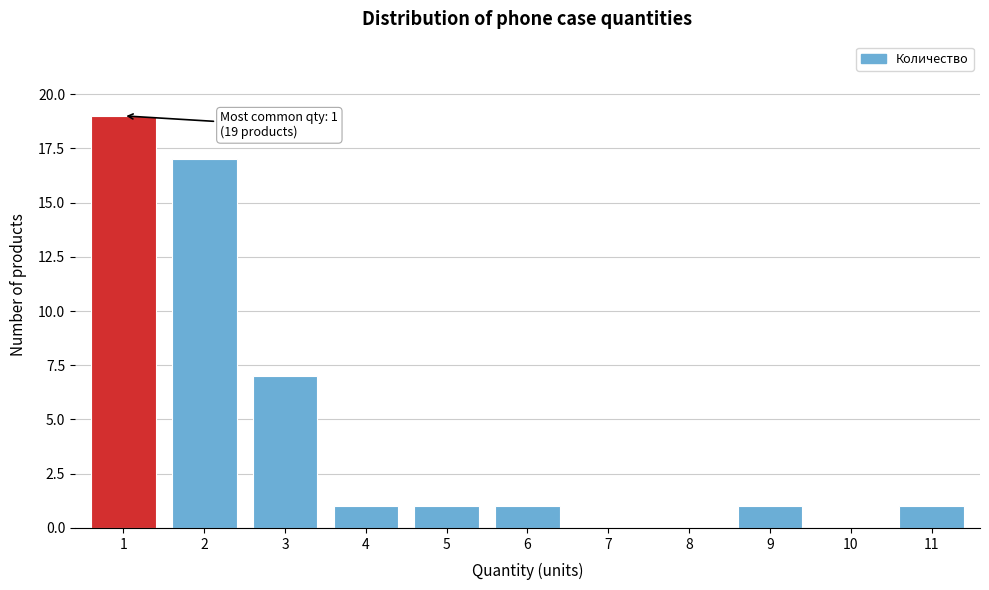

Reading right to left, list all the values displayed in this chart.

11=1	10=0	9=1	8=0	7=0	6=1	5=1	4=1	3=7	2=17	1=19